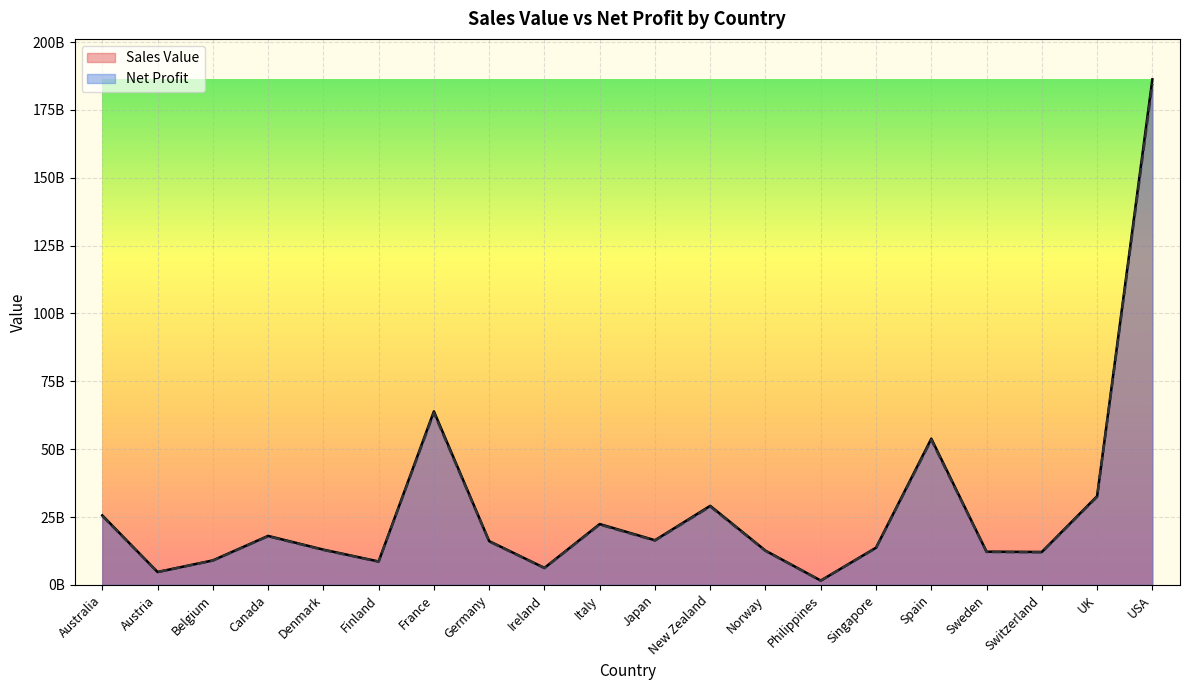

True or false: Sales Value and Net Profit cross at least once.

False